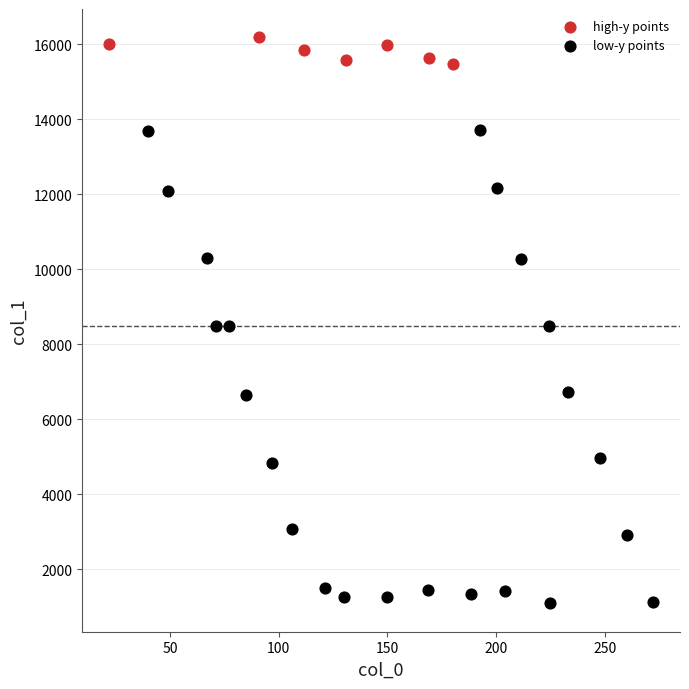

Which series contains the highest Y value?

high-y points